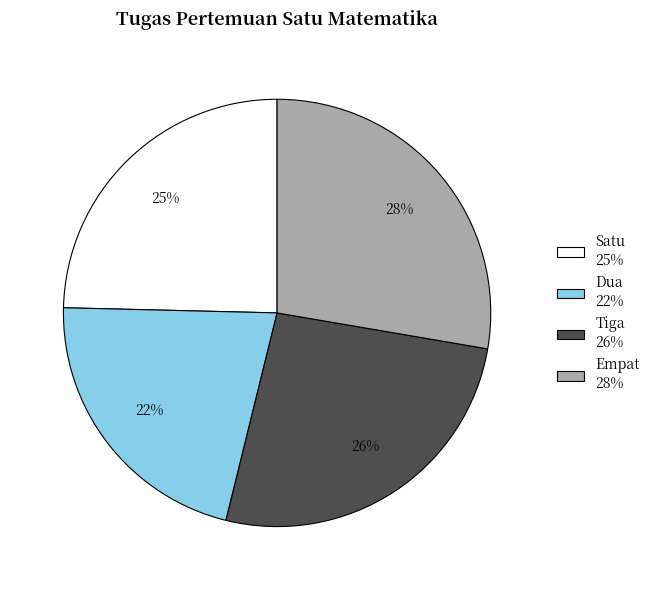

To the nearest percent, what is the difference between the largest and smallest slice percentages?

6%